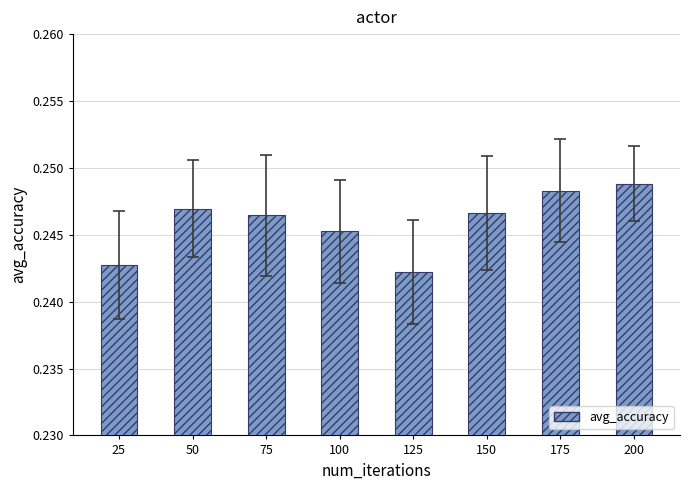

At which label is the value closest to 0?

125